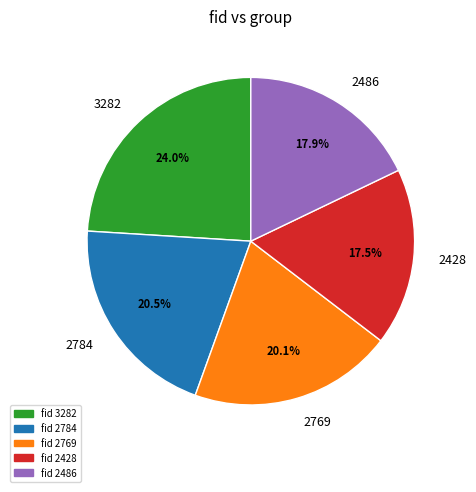

What is the ratio of the value at 2769 to the value at 2486?

1.1